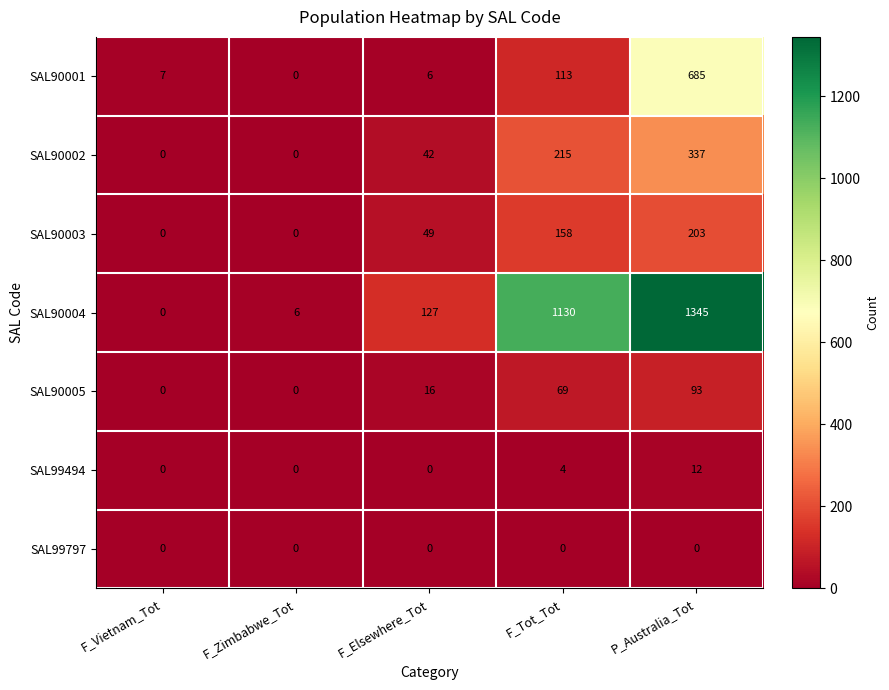

Is it true that SAL90002 equals 0 at F_Zimbabwe_Tot?

True